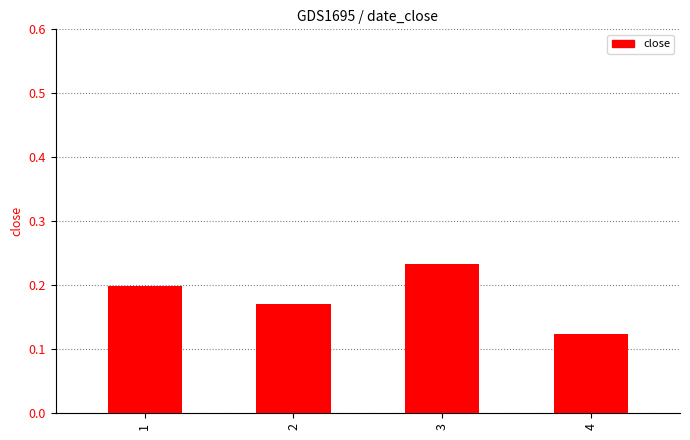

Count the values in the range 0 to 1.

4